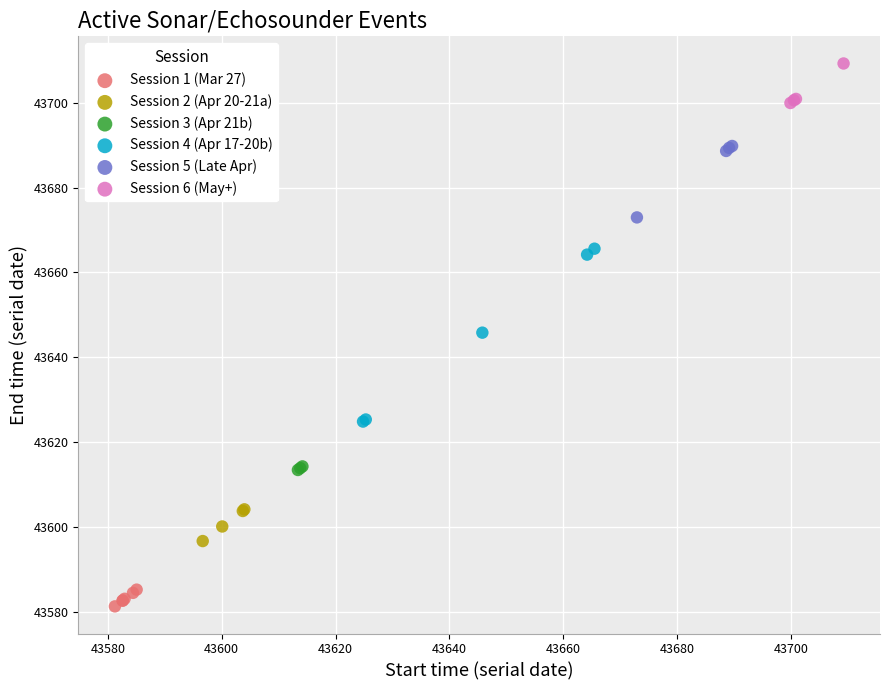

Which series reaches the maximum Y coordinate?

Session 6 (May+)